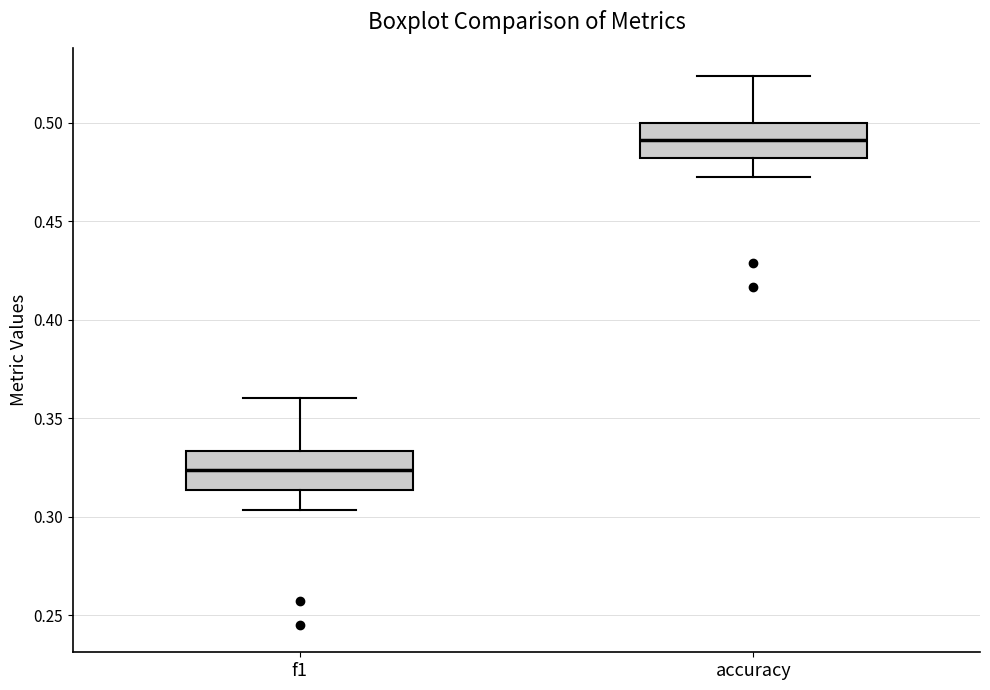

Reading left to right, read every box against the y-axis: the position of its median line, the range the box covers, and the ends of its whiskers. The values are not printed on the chart, so give them approximately, as read against the axis.

f1: median 0.325, box 0.315 to 0.335, whiskers 0.305 to 0.360
accuracy: median 0.490, box 0.480 to 0.500, whiskers 0.475 to 0.525